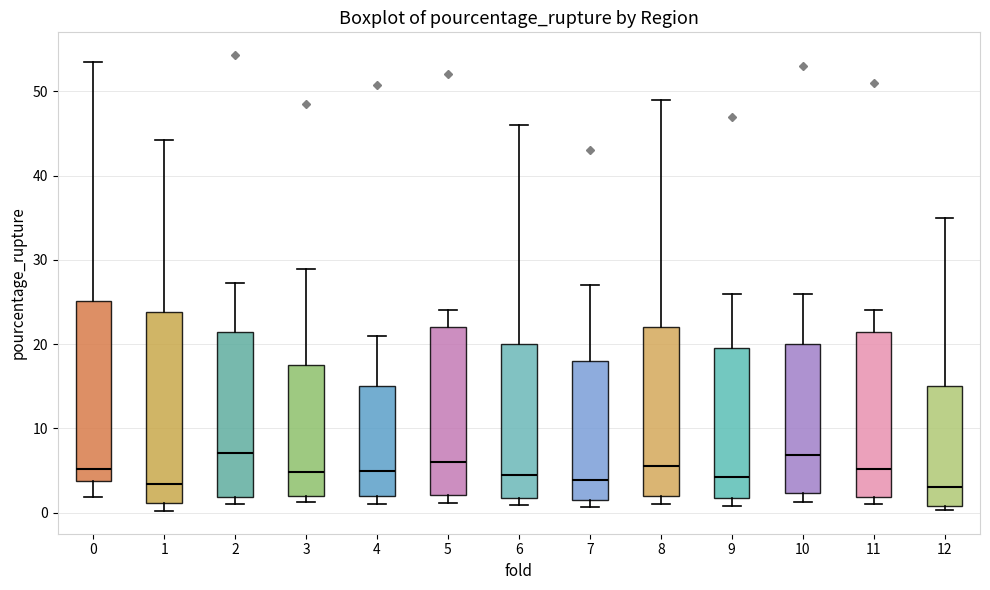

Comparing the boxes themselves (not the whiskers), which one is the tallest?

1